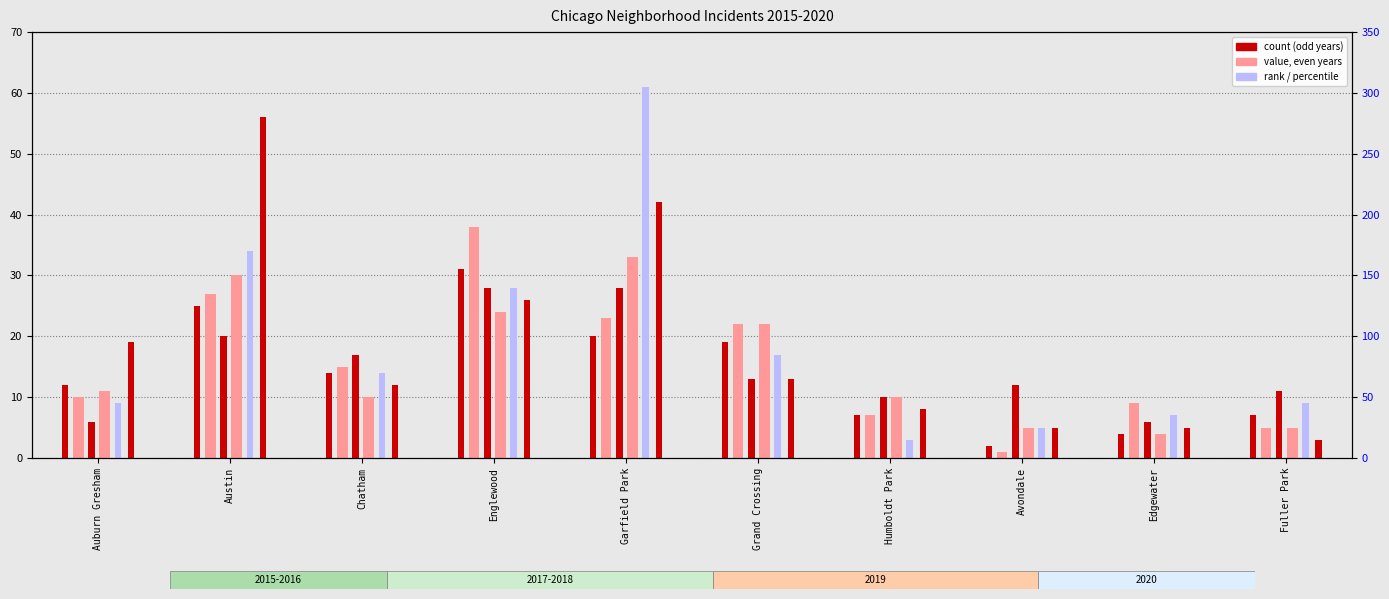

How many values in the 2018 series exceed 11?

4